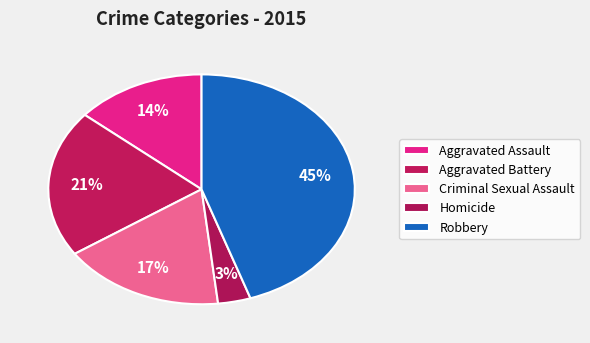

Which slice is the smallest?

Homicide